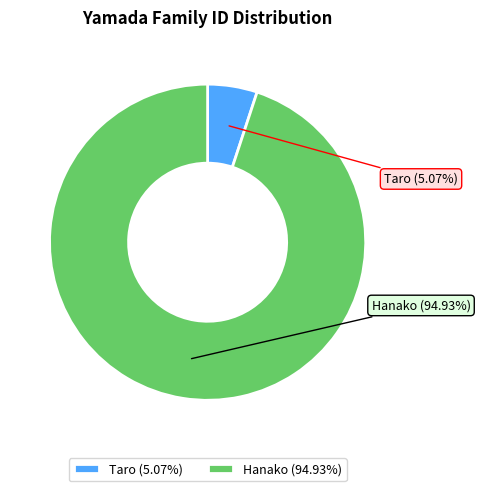

Between Taro and Hanako, which is larger?

Hanako